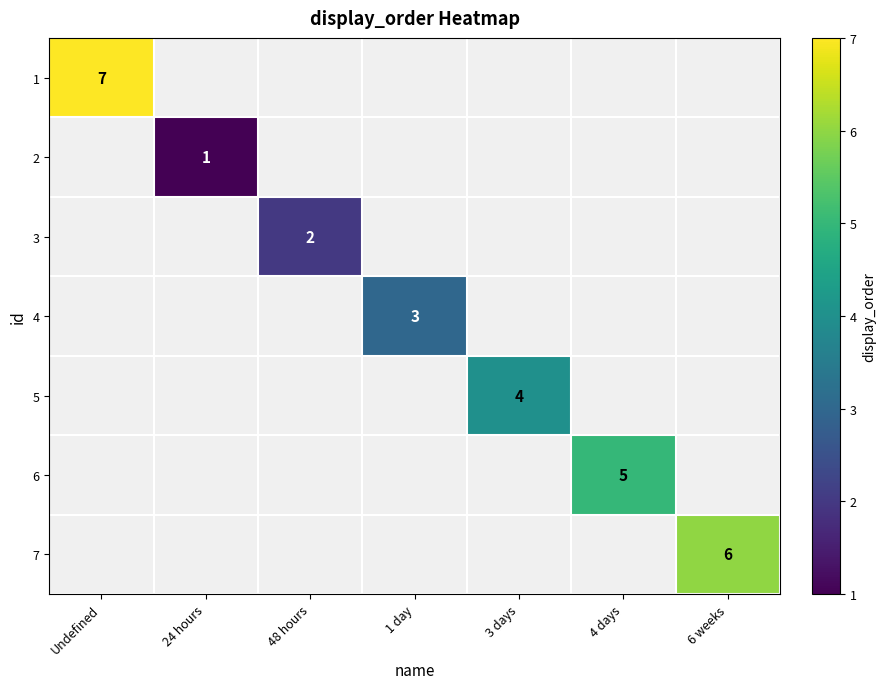

How many distinct data groups are displayed?

7